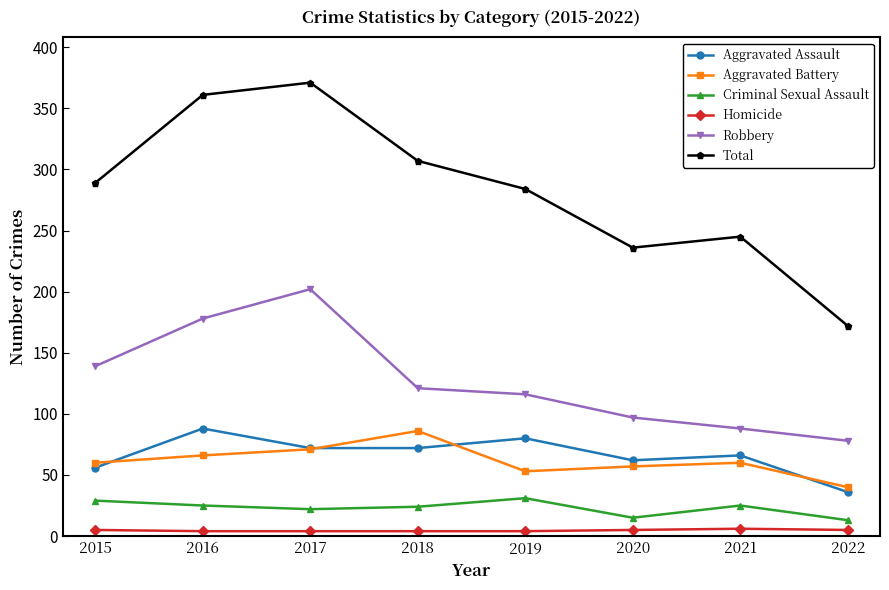

How many Homicide values are between 4 and 5?

7